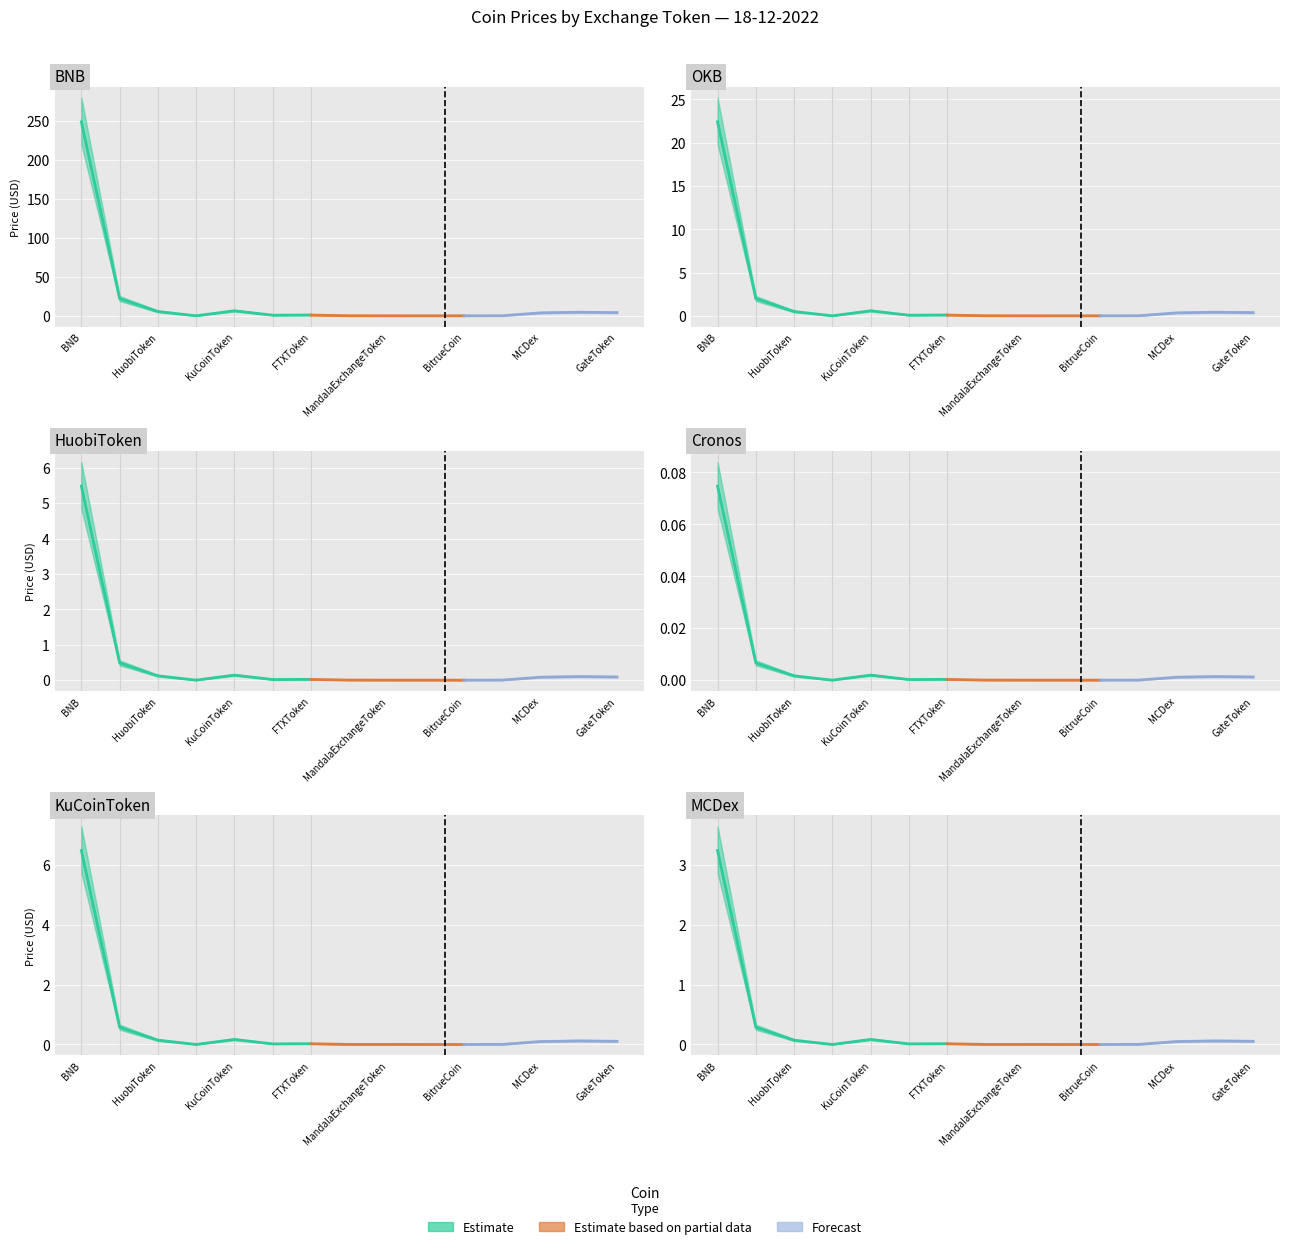

True or false: Estimate based on partial data and Estimate cross at least once.

False